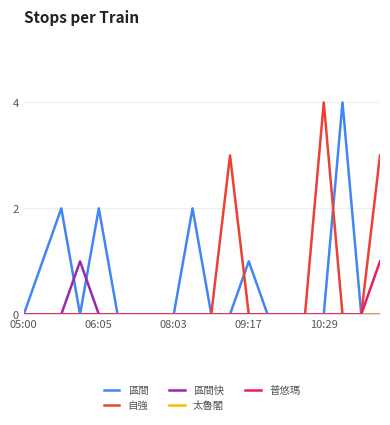

Which series has the largest total across all categories?

區間